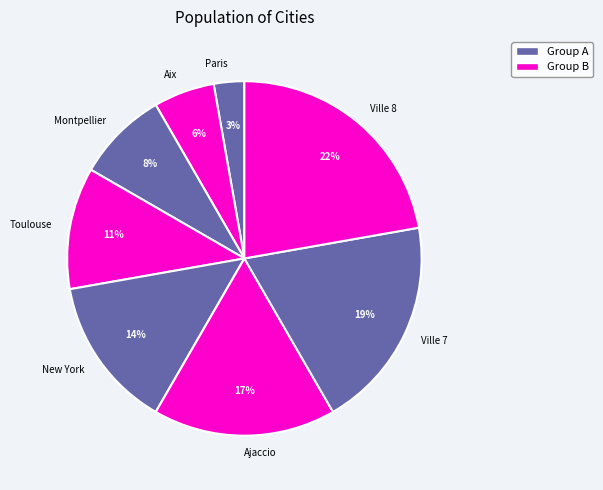

To the nearest percent, what portion does New York represent?

14%